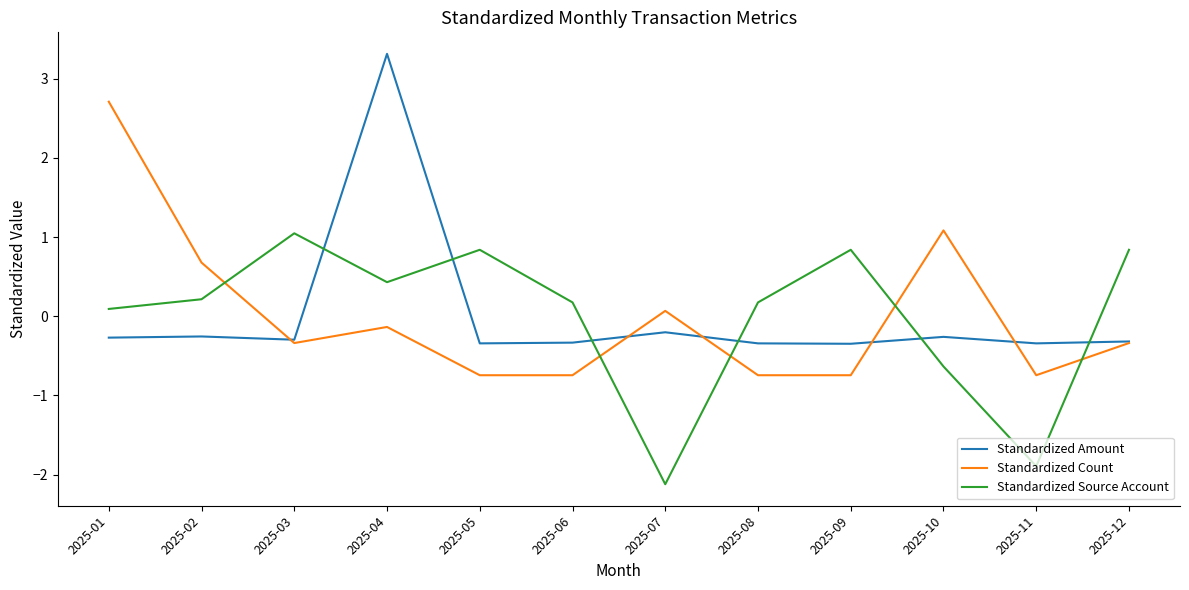

Where is the first local minimum for Standardized Source Account?

2025-04